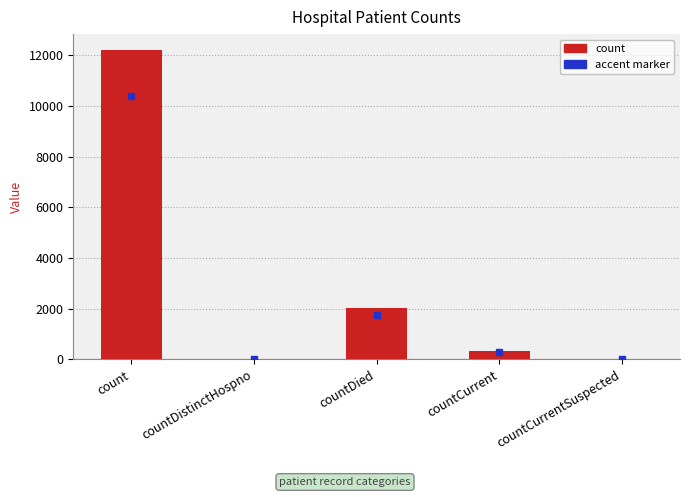

At which label does the data first exceed 318?

count